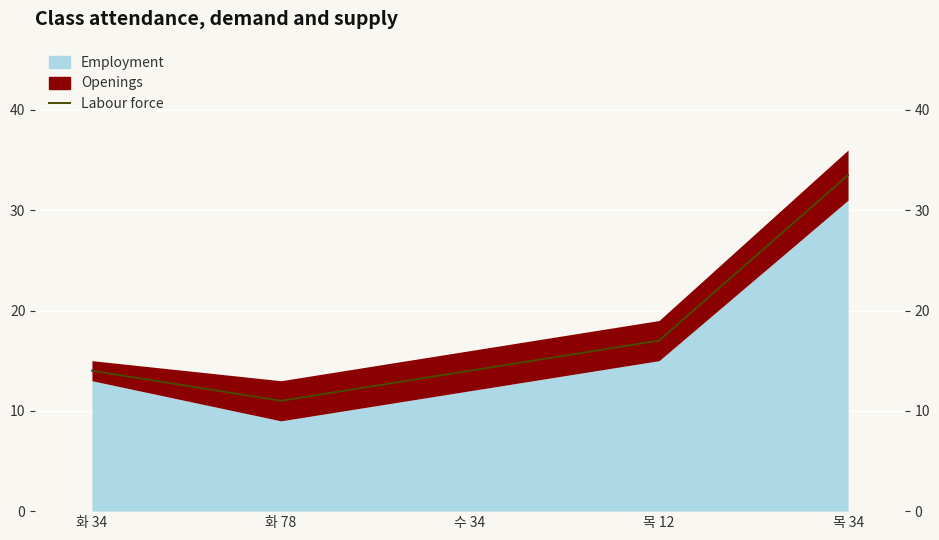

What is the minimum value shown in the chart?

11.0